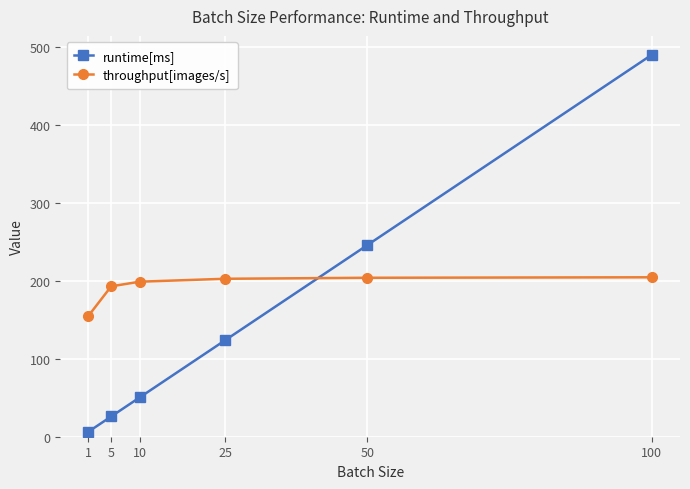

Read the throughput[images/s] value at 5.

192.7